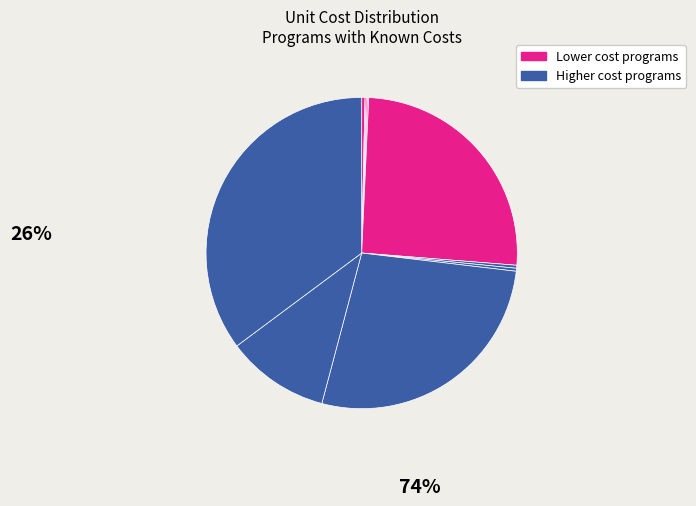

How many segments does this pie chart have?

10